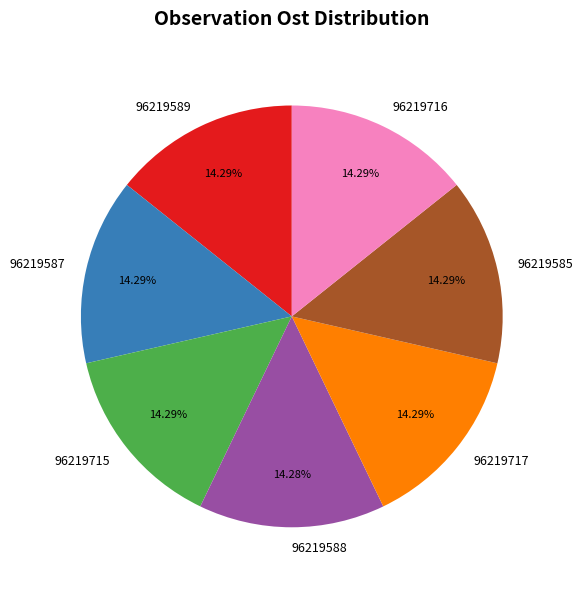

Do 96219588 and 96219589 together represent more than half of the pie?

No